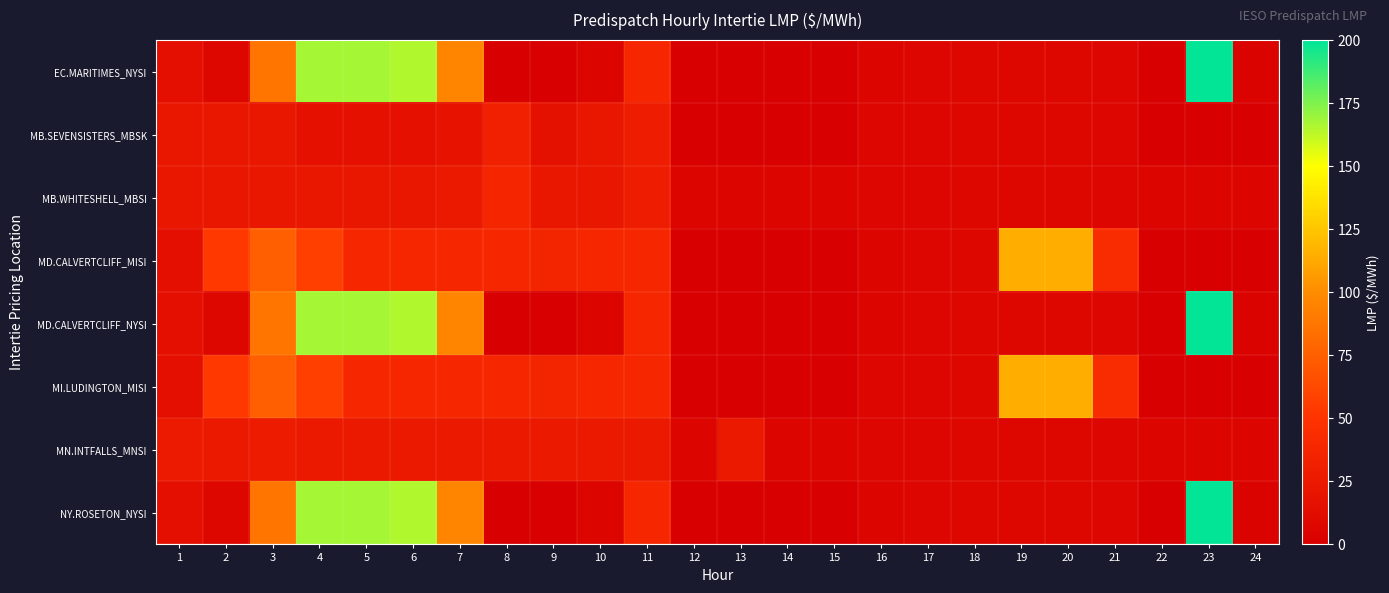

Which series has the largest range (max minus min)?

EC.MARITIMES_NYSI